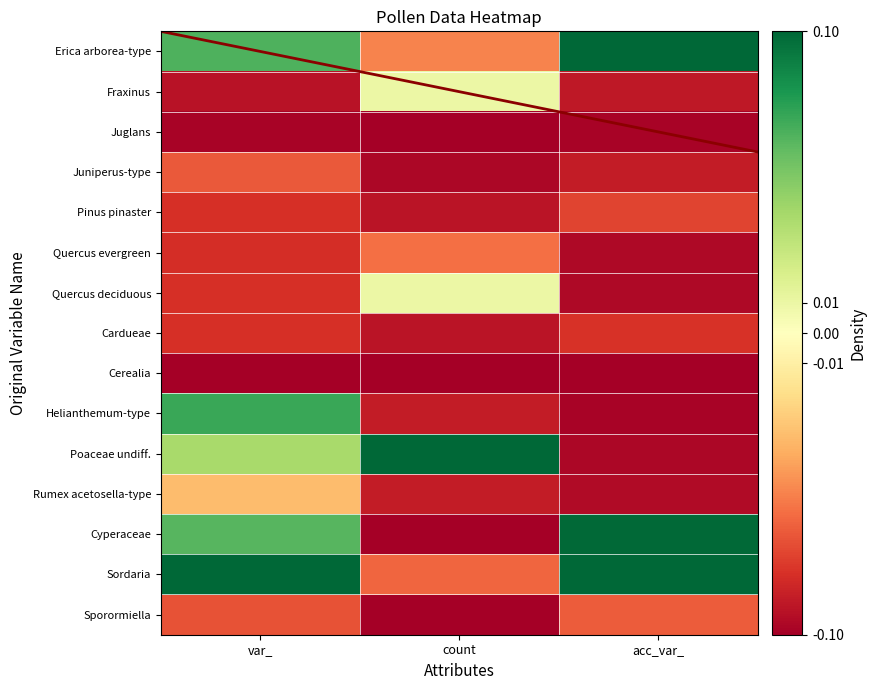

Between count and acc_var_, which is larger?

count